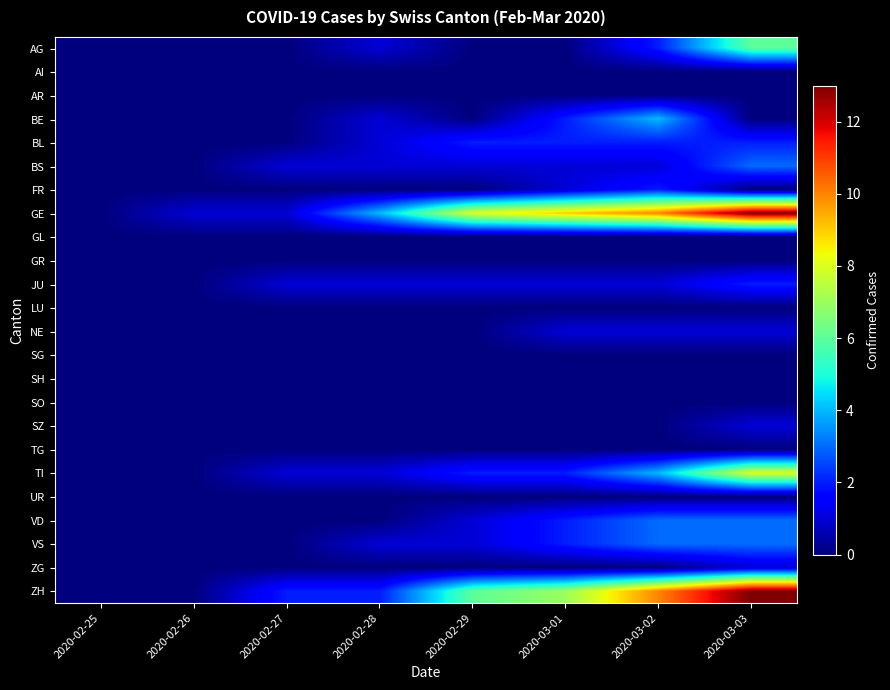

Which has a higher value, 2020-02-26 or 2020-02-25?

2020-02-26